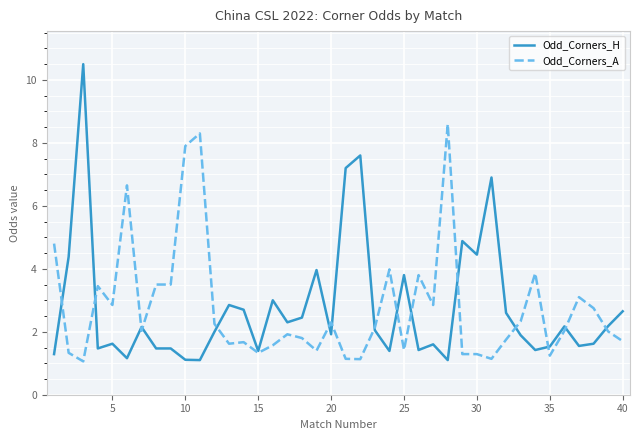

What is the lowest value of the Odd_Corners_H series?

1.1